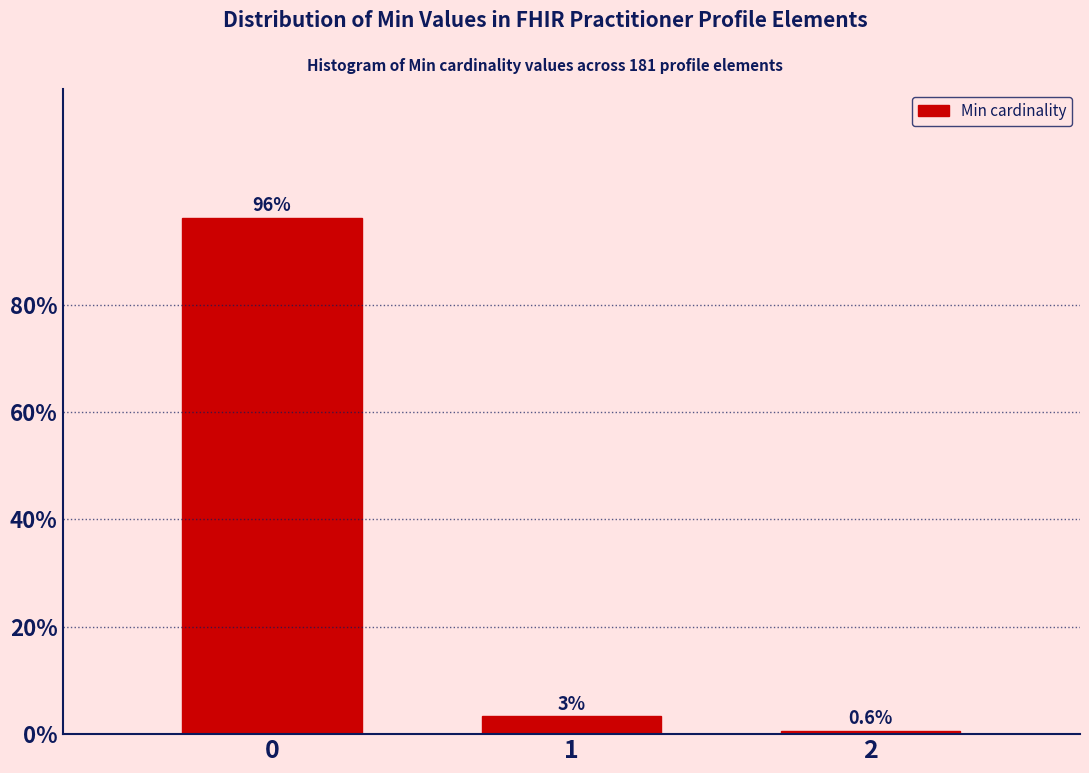

Reading left to right, what are all the values shown in this chart?

0=96.1	1=3.3	2=0.6